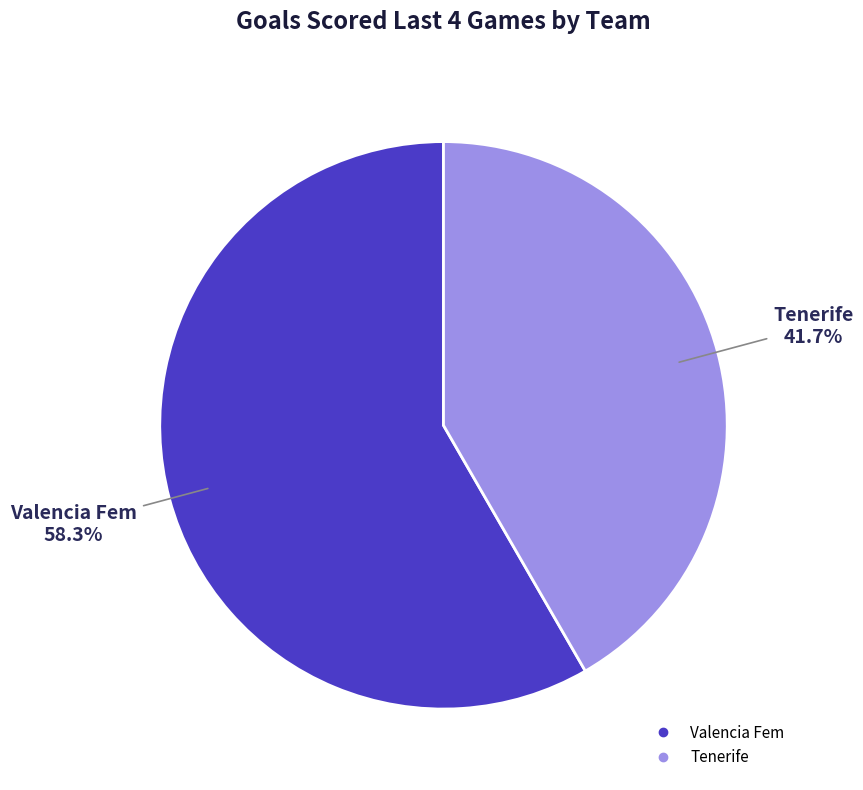

What percentage is the Tenerife slice, to the nearest percent?

42%